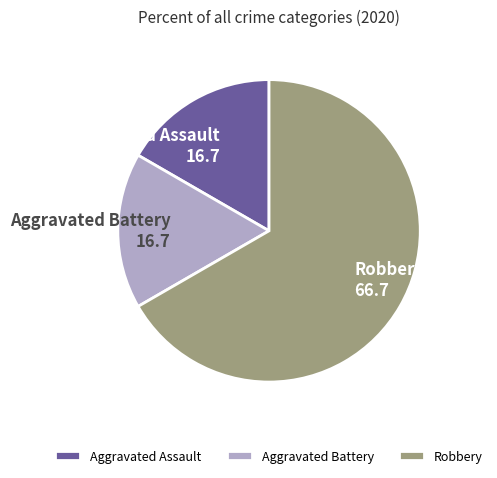

The Aggravated Battery slice represents 23% of the pie. True or false?

False